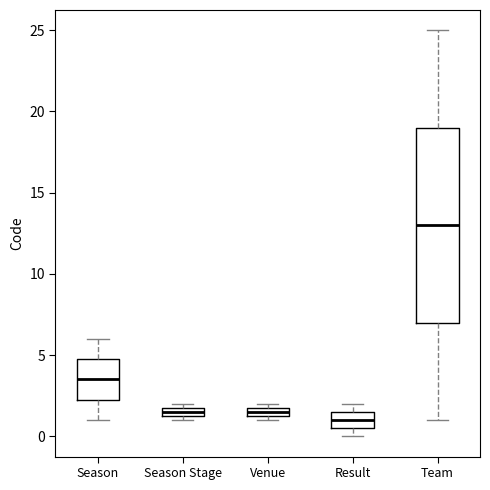

Which box has the lowest median line?

Result